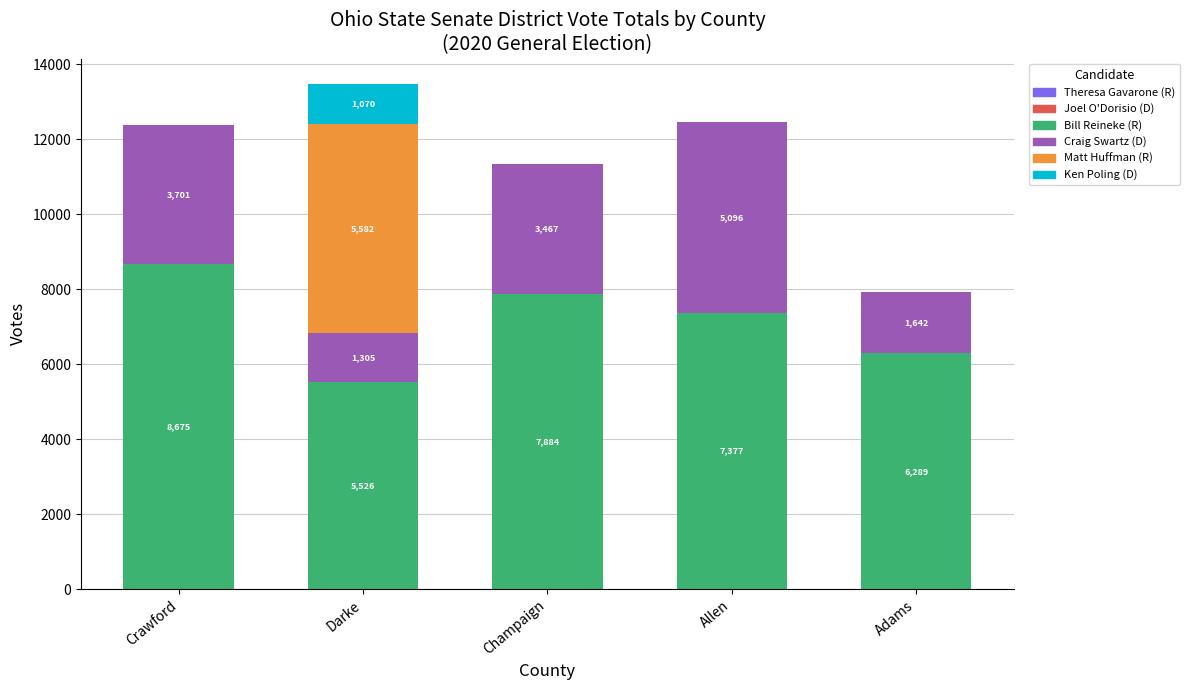

Reading left to right, what are the values for Bill Reineke (R)?

Crawford=8675	Darke=5526	Champaign=7884	Allen=7377	Adams=6289